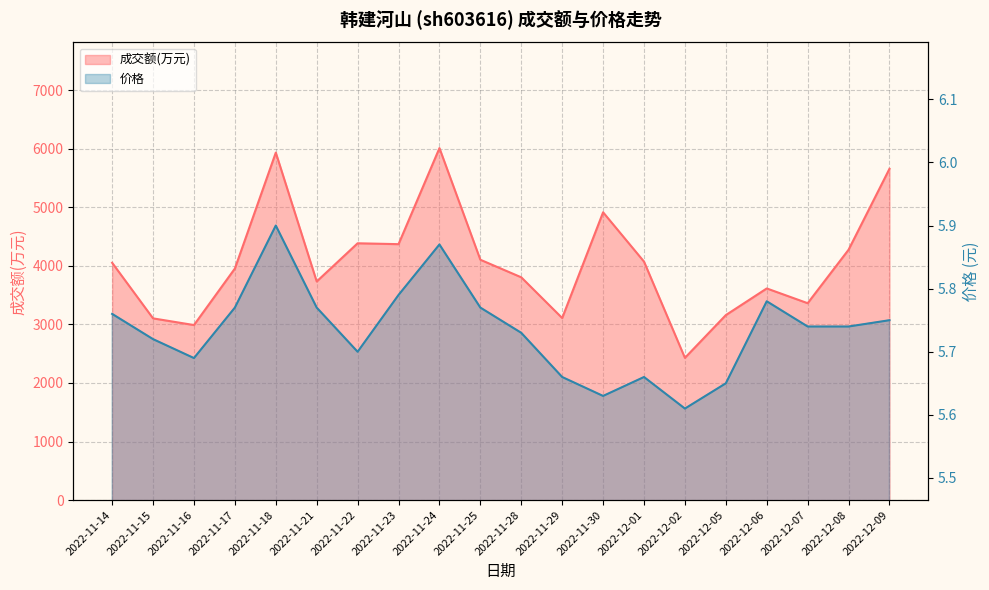

Between 2022-11-24 and 2022-12-06, which is larger?

2022-11-24